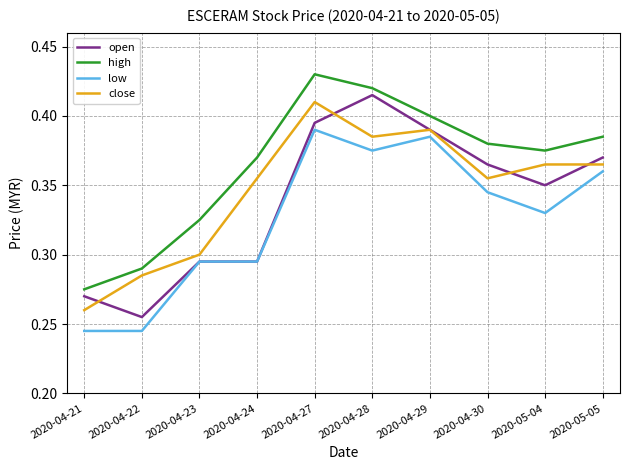

What is the total value across all series at 2020-04-27?

1.6